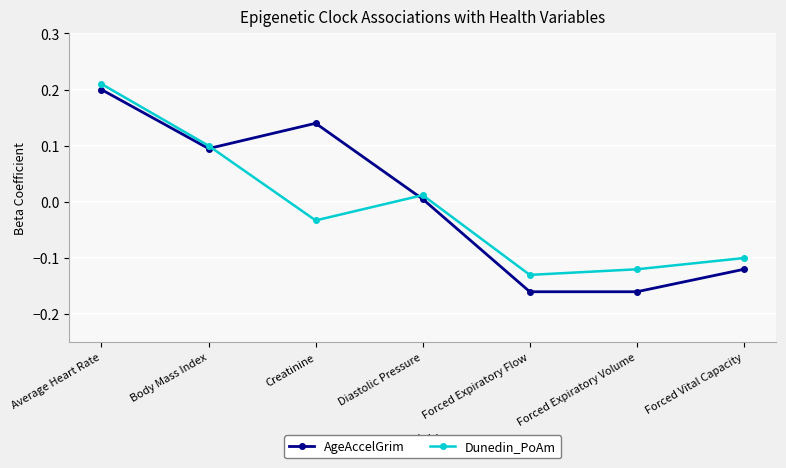

At which category does AgeAccelGrim reach its first local peak?

Creatinine